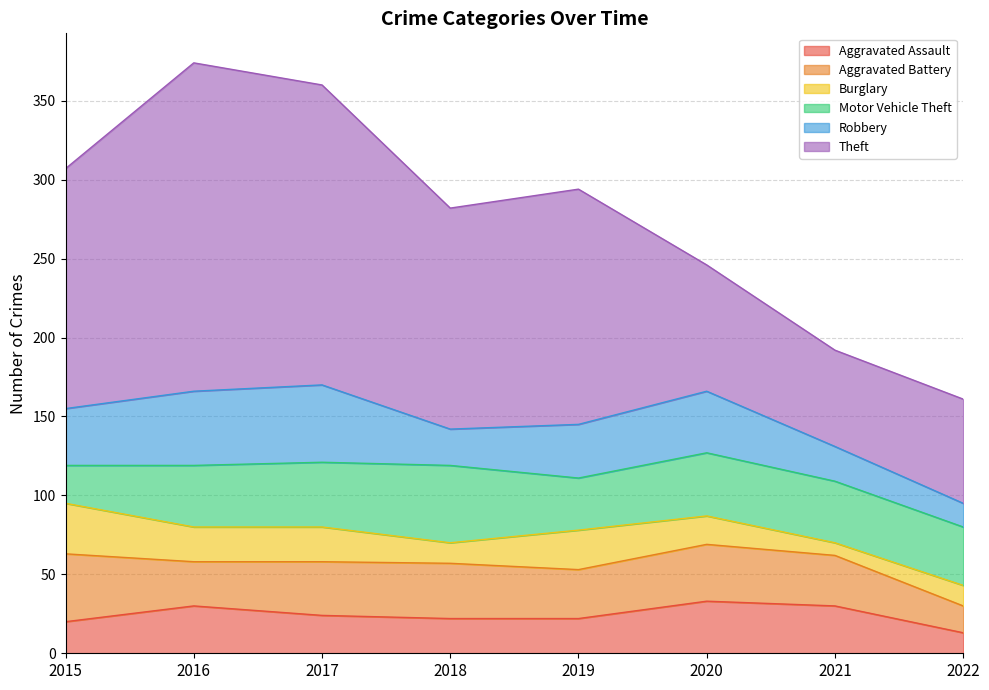

Where is the first local maximum for Theft?

2016